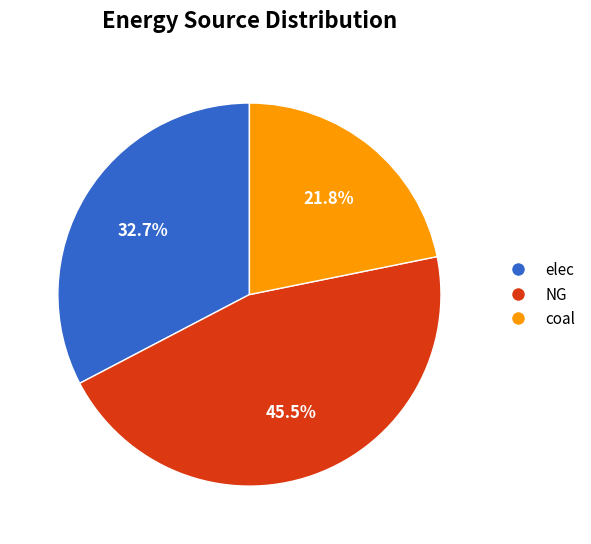

What percentage is the coal slice, to the nearest percent?

22%